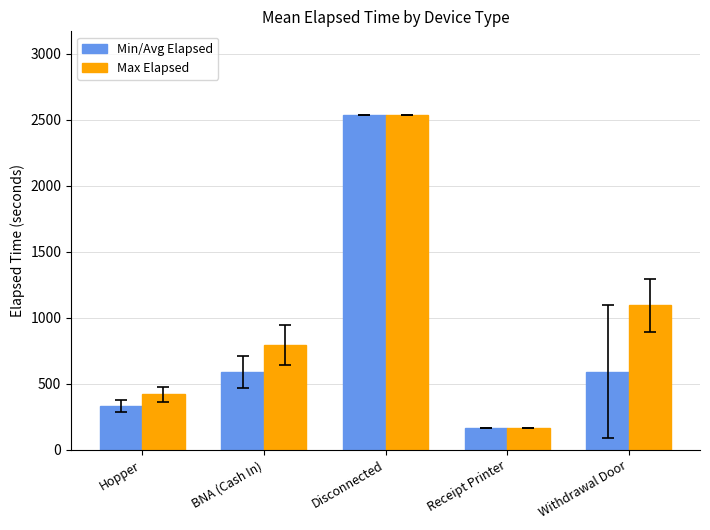

What are all the series names shown in the legend?

Min/Avg Elapsed, Max Elapsed